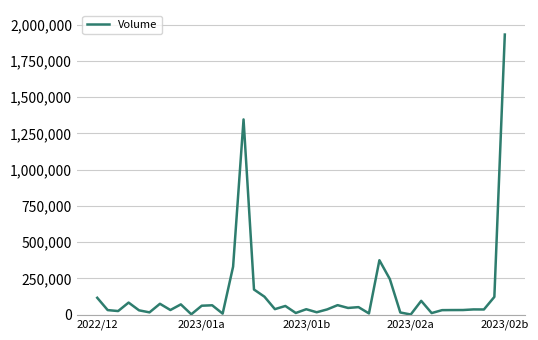

What is the maximum value shown in the chart?

1930700